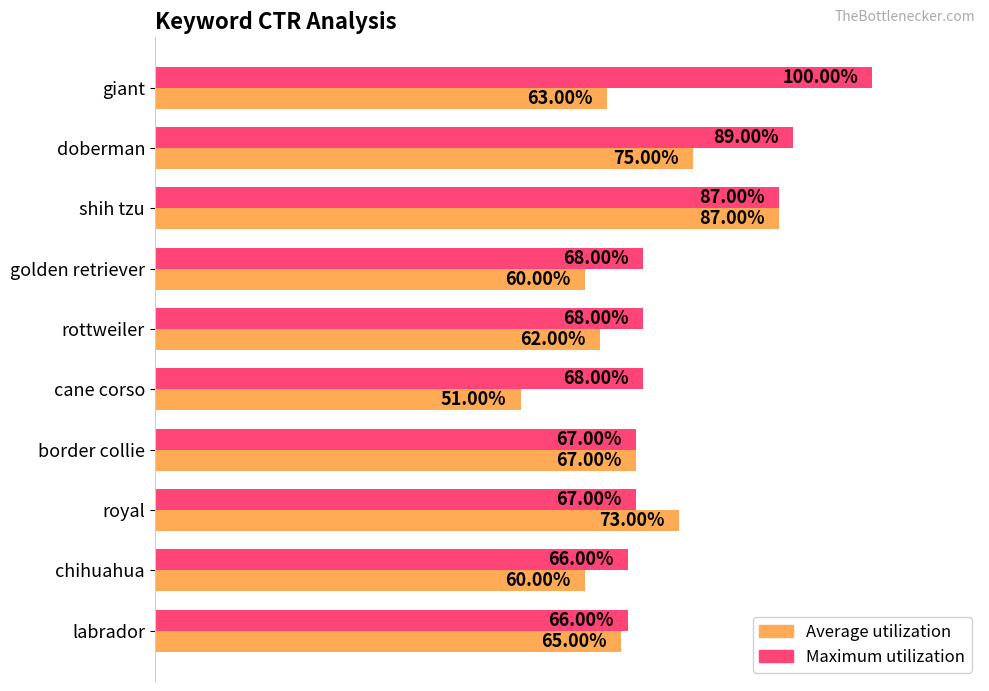

Rank the series by their maximum value, from highest to lowest.

Maximum utilization, Average utilization